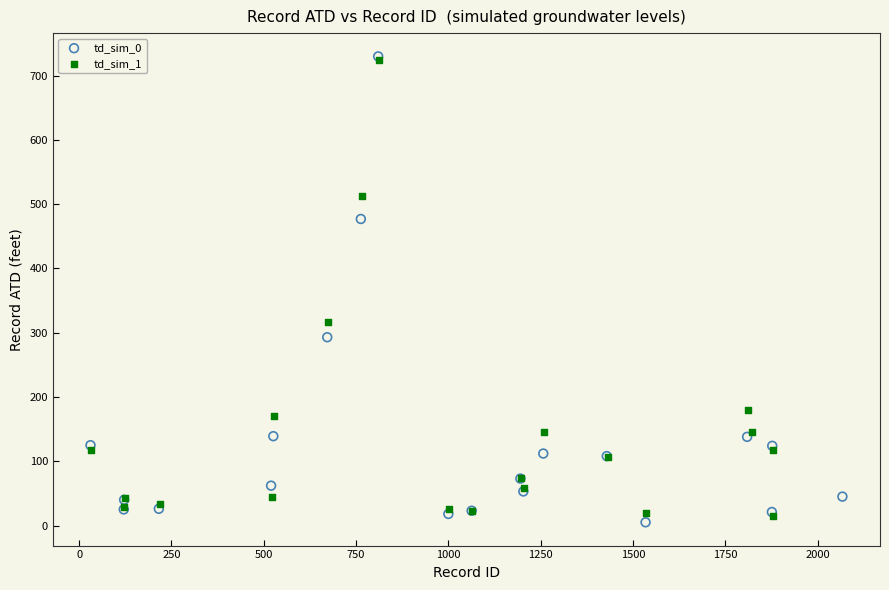

Which series has the largest Y range (max minus min)?

td_sim_0